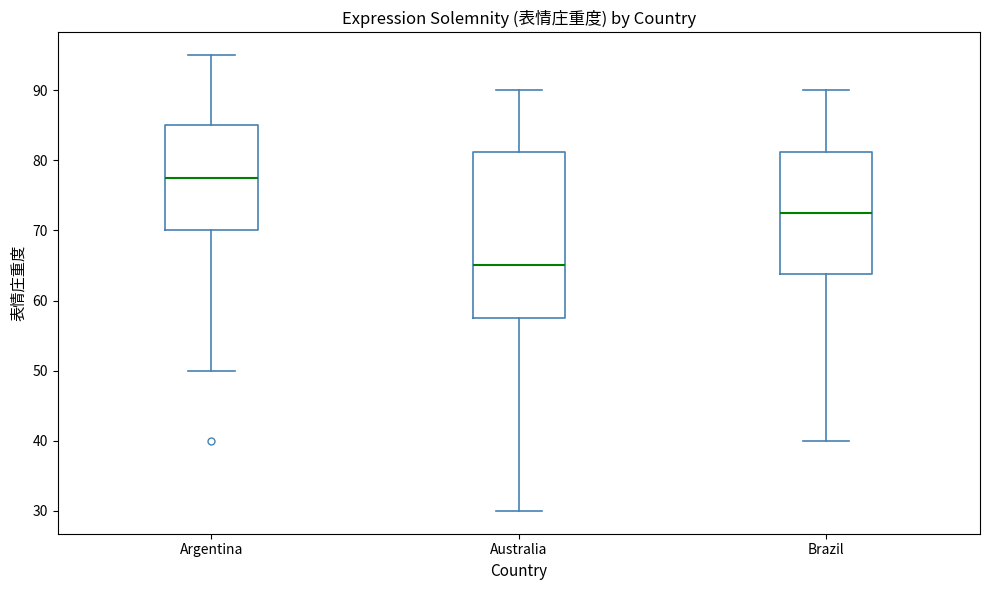

Where is the lower edge of the box for Argentina on the y-axis? The values are not printed on the chart, so give them approximately, as read against the axis.

70